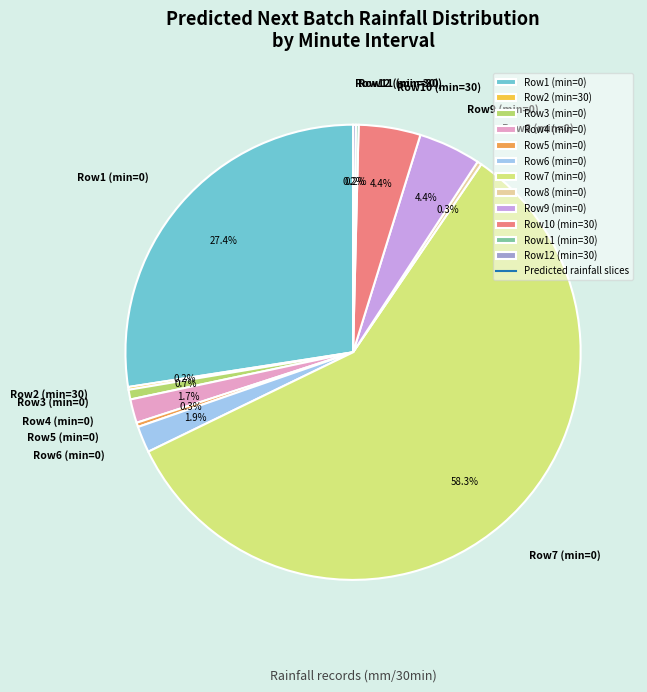

Is the sum of Row7 (min=0) and Row8 (min=0) greater than half?

Yes